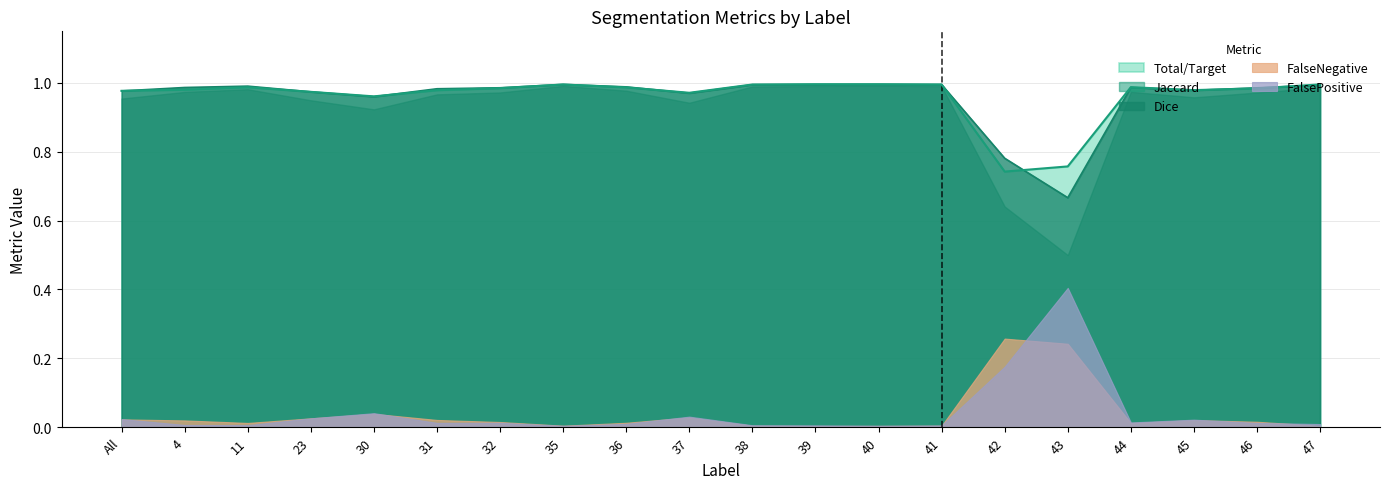

Reading right to left, transcribe all the data shown in this chart.

Total/Target: 1.0	1.0	1.0	1.0	0.8	0.7	1.0	1.0	1.0	1.0	1.0	1.0	1.0	1.0	1.0	1.0	1.0	1.0	1.0	1.0
Jaccard: 1.0	1.0	1.0	1.0	0.5	0.6	1.0	1.0	1.0	1.0	0.9	1.0	1.0	1.0	1.0	0.9	0.9	1.0	1.0	1.0
Dice: 1.0	1.0	1.0	1.0	0.7	0.8	1.0	1.0	1.0	1.0	1.0	1.0	1.0	1.0	1.0	1.0	1.0	1.0	1.0	1.0
FalseNegative: 0.0	0.0	0.0	0.0	0.2	0.3	0.0	0.0	0.0	0.0	0.0	0.0	0.0	0.0	0.0	0.0	0.0	0.0	0.0	0.0
FalsePositive: 0.0	0.0	0.0	0.0	0.4	0.2	0.0	0.0	0.0	0.0	0.0	0.0	0.0	0.0	0.0	0.0	0.0	0.0	0.0	0.0